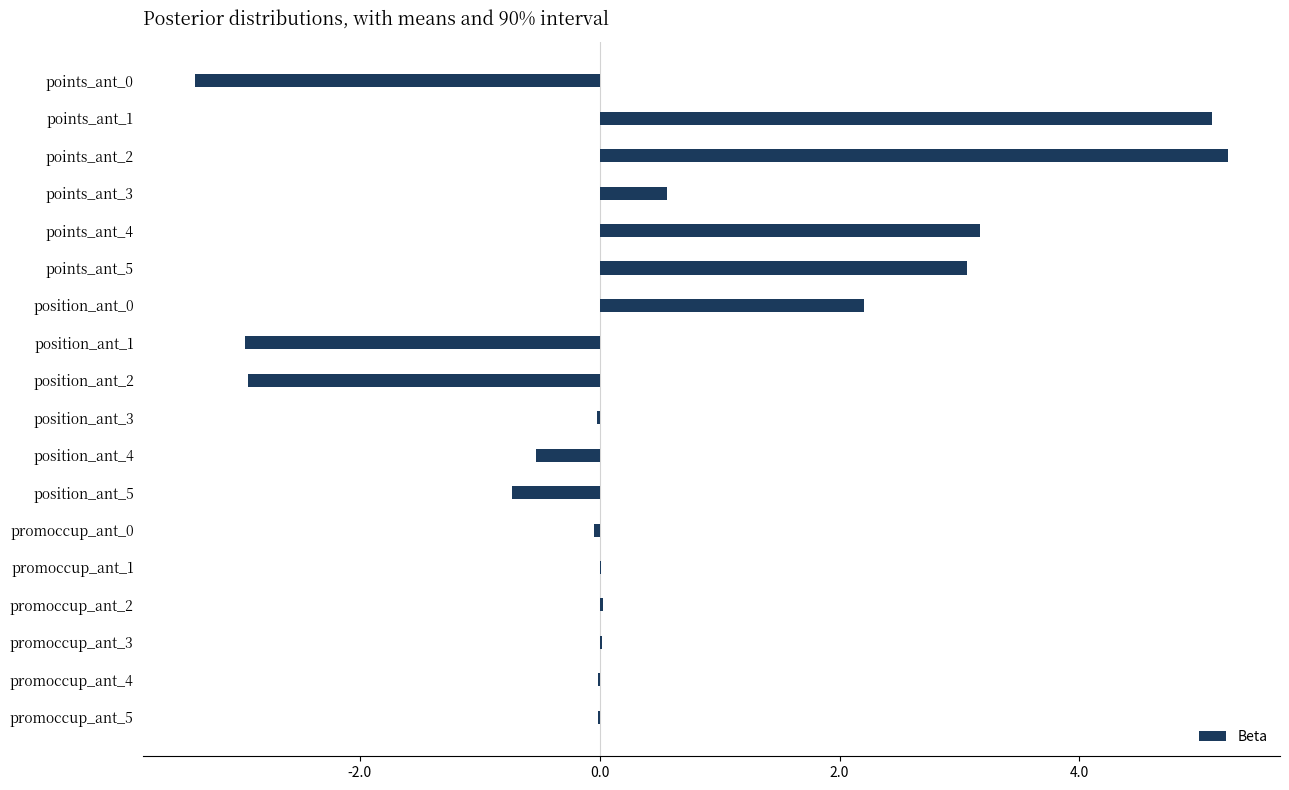

The chart shows a value of -0.7 at position_ant_5. True or false?

True